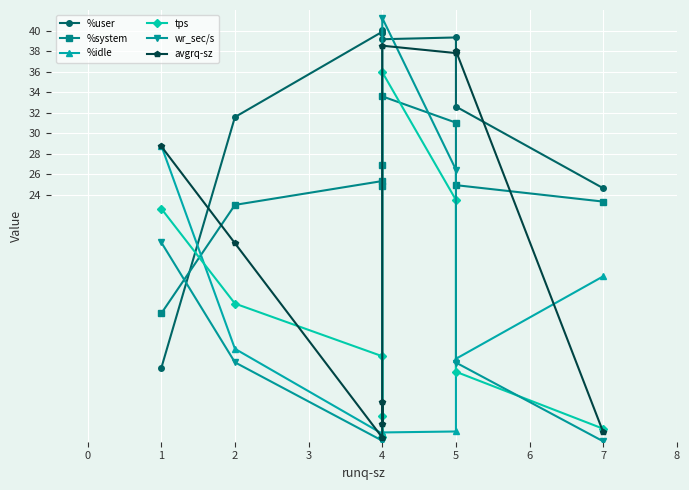

Between which two adjacent categories do wr_sec/s and tps first intersect?

4 and 4